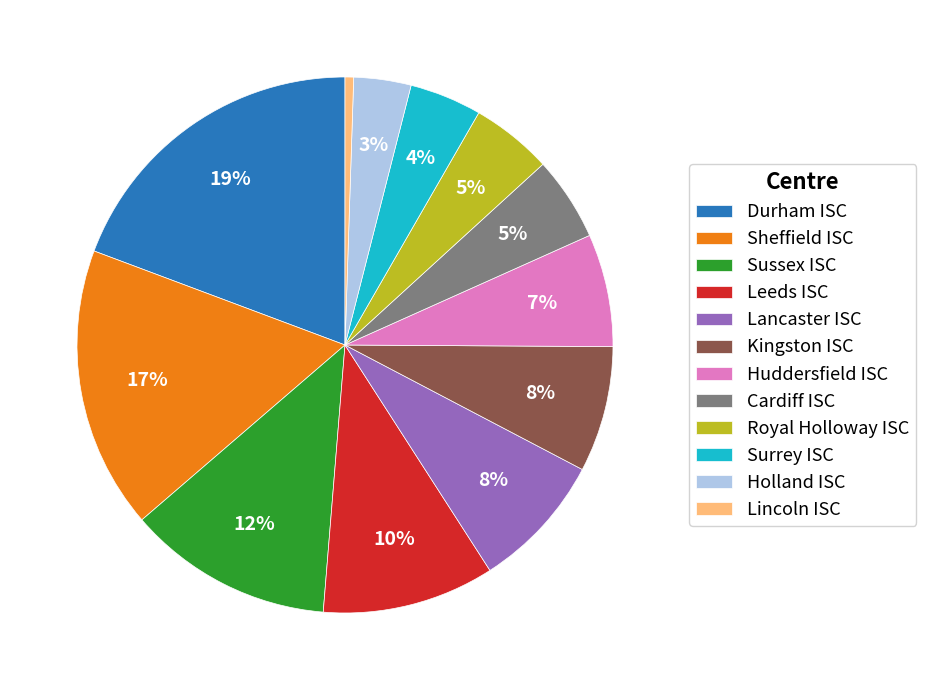

Combined, do Huddersfield ISC and Sussex ISC account for over 50%?

No